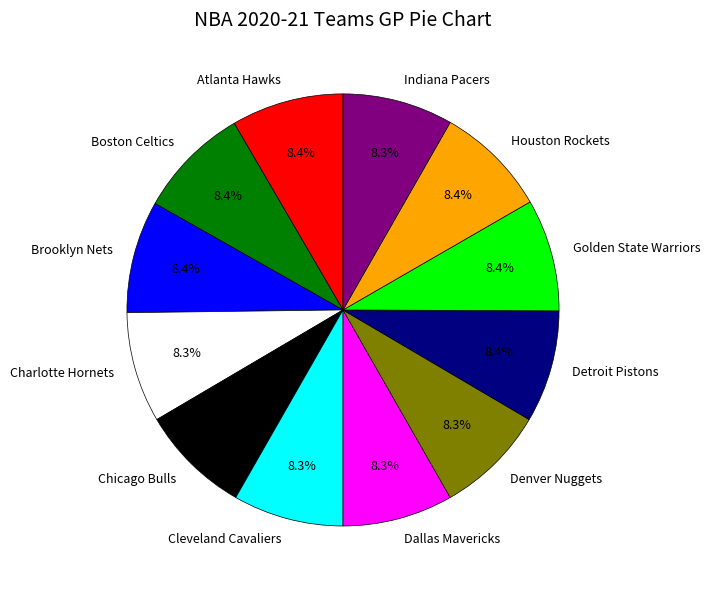

How many segments does this pie chart have?

12